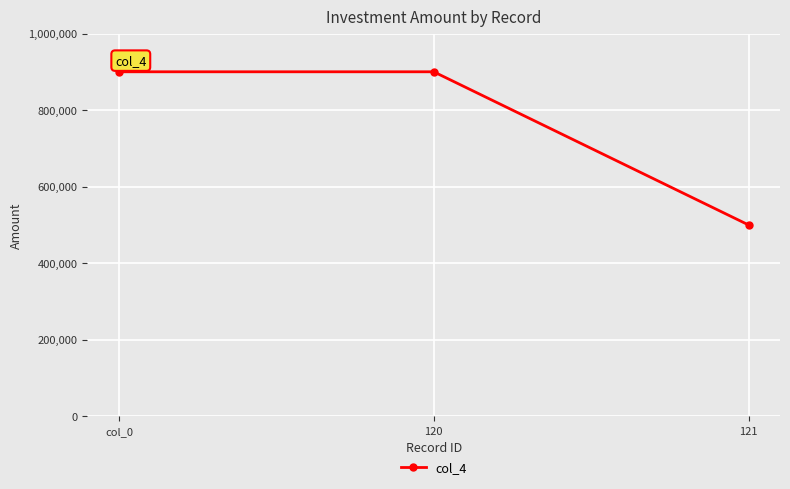

What is the minimum value shown in the chart?

500000